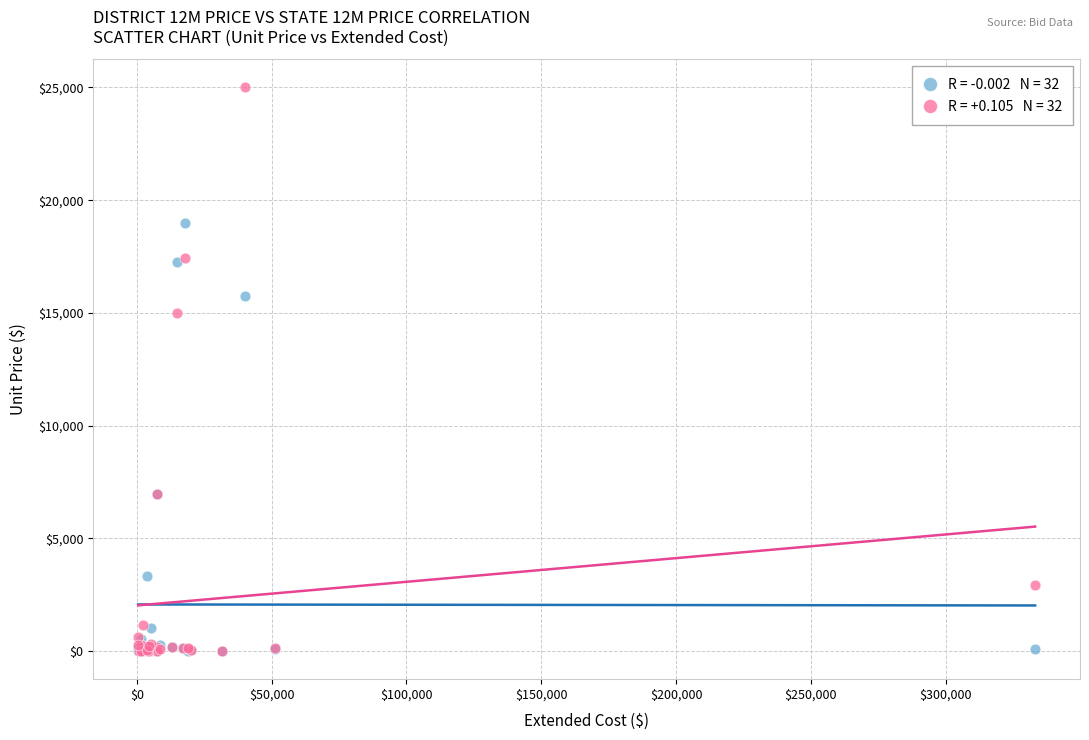

Across all series, what Y value is closest to 12500?

15000.0